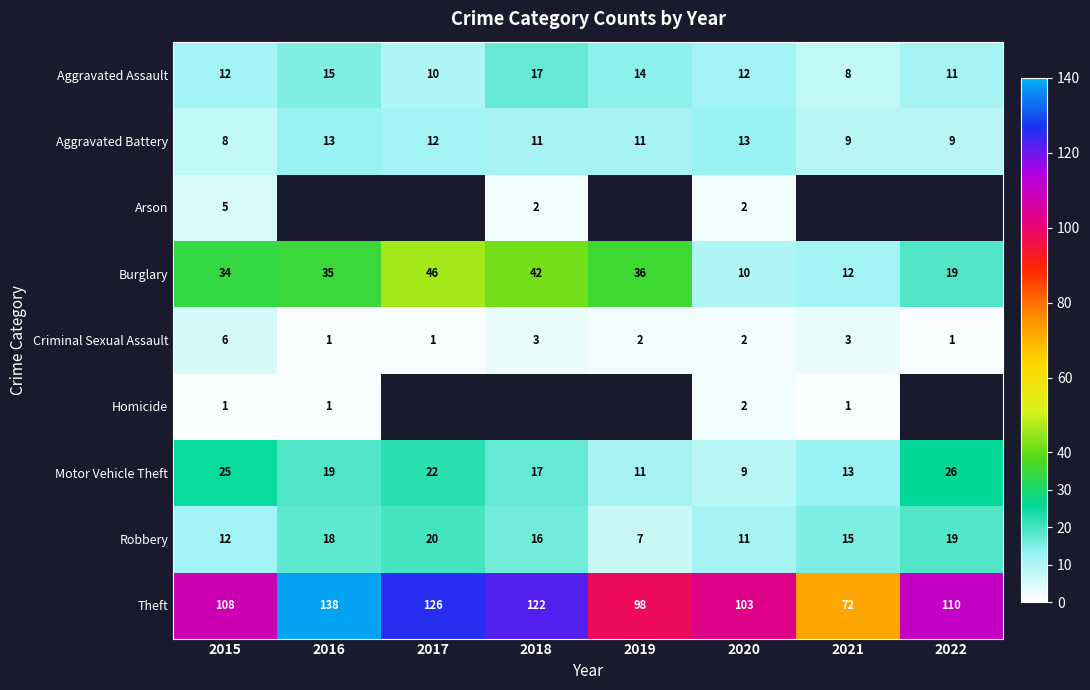

Where is Motor Vehicle Theft nearest to the value 17?

2018